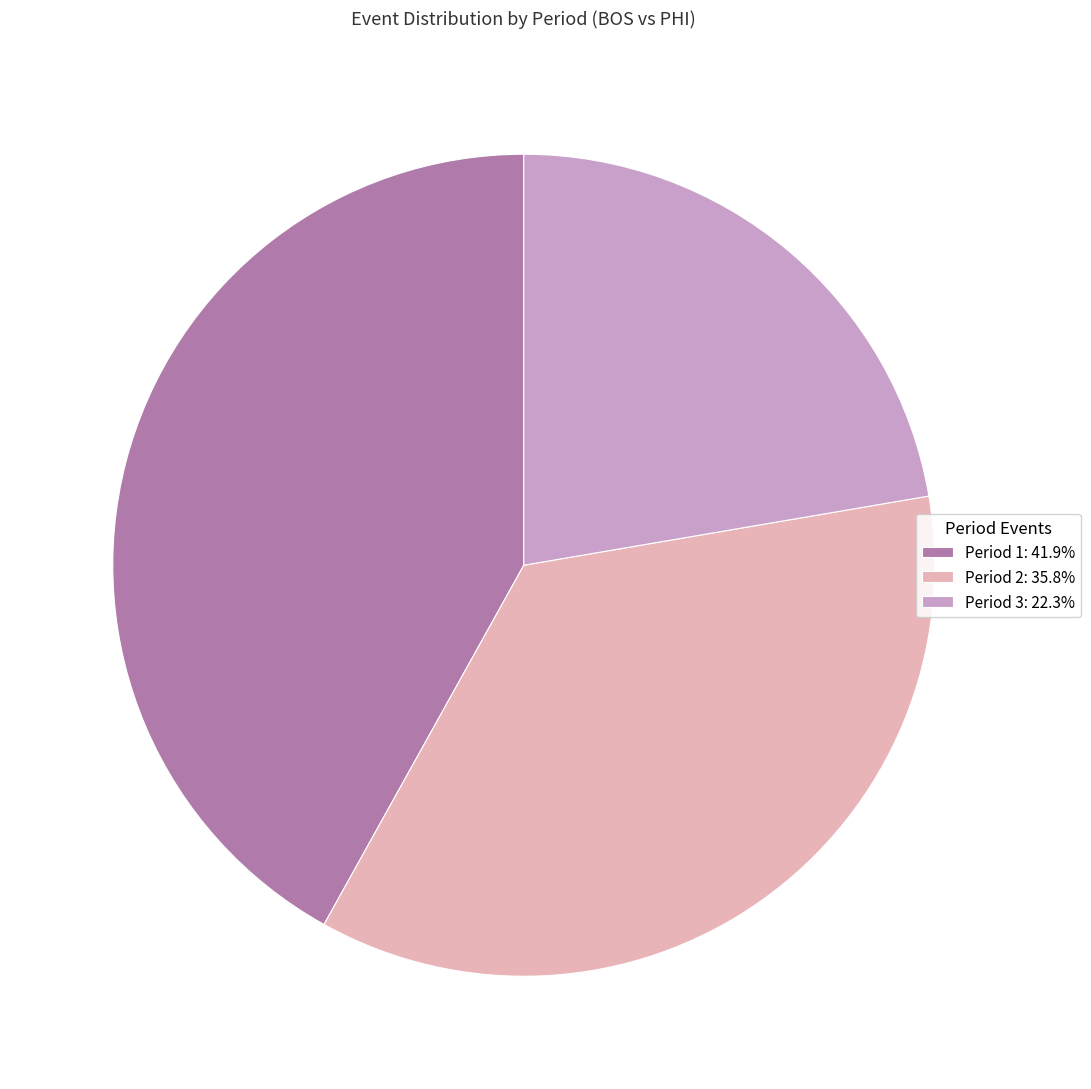

Is Period 2: 35.8% the majority of the pie?

No